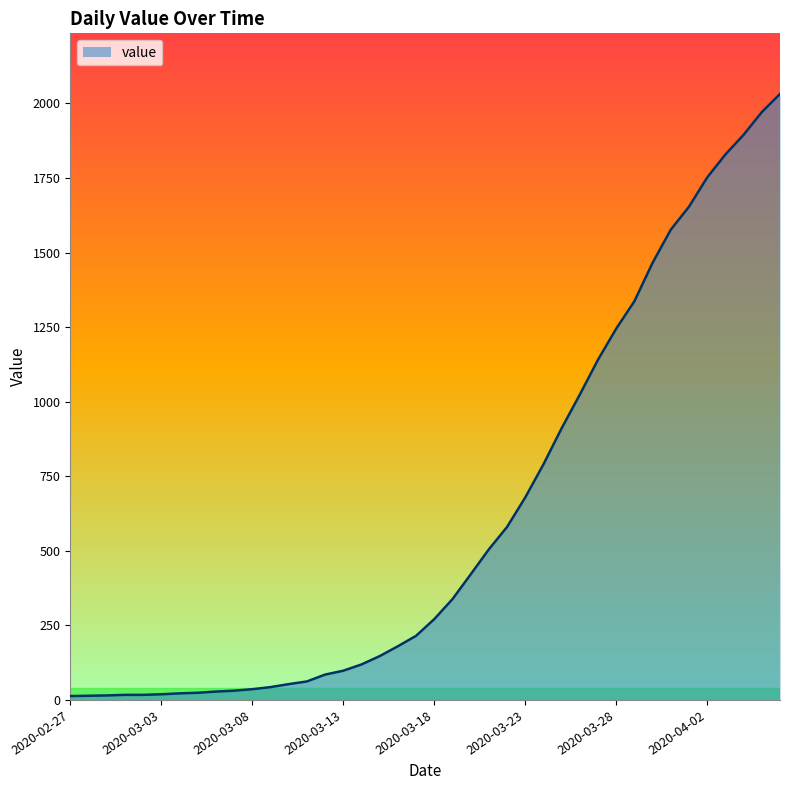

What is the sum of all values?

24656